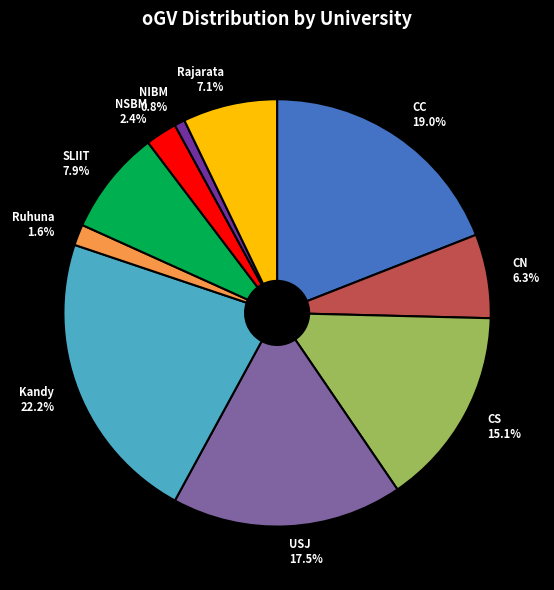

Count the number of slices in the pie.

10